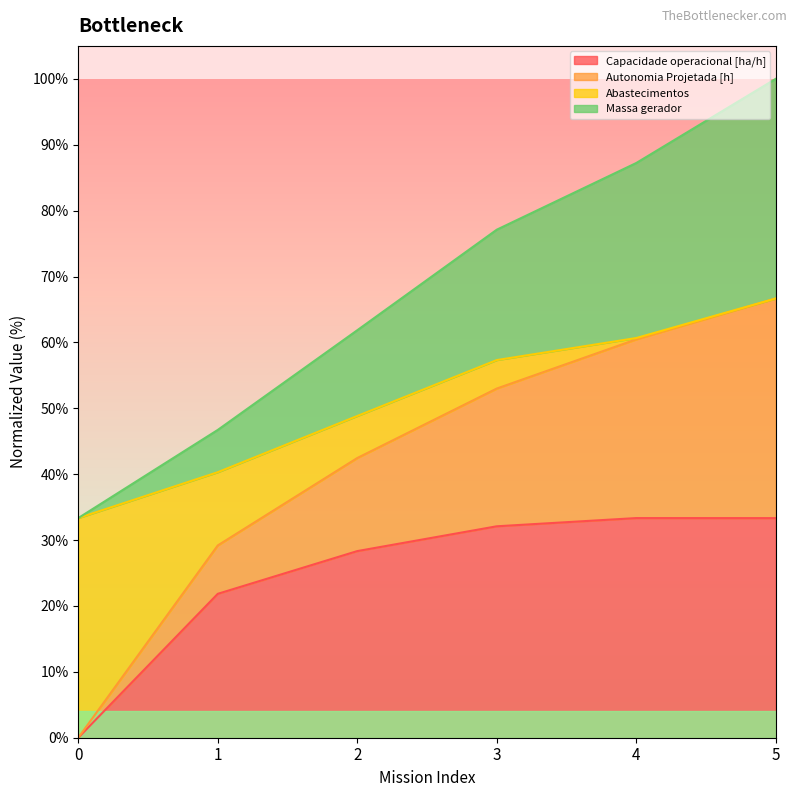

What are all the series names shown in the legend?

Capacidade operacional [ha/h], Autonomia Projetada [h], Abastecimentos, Massa gerador